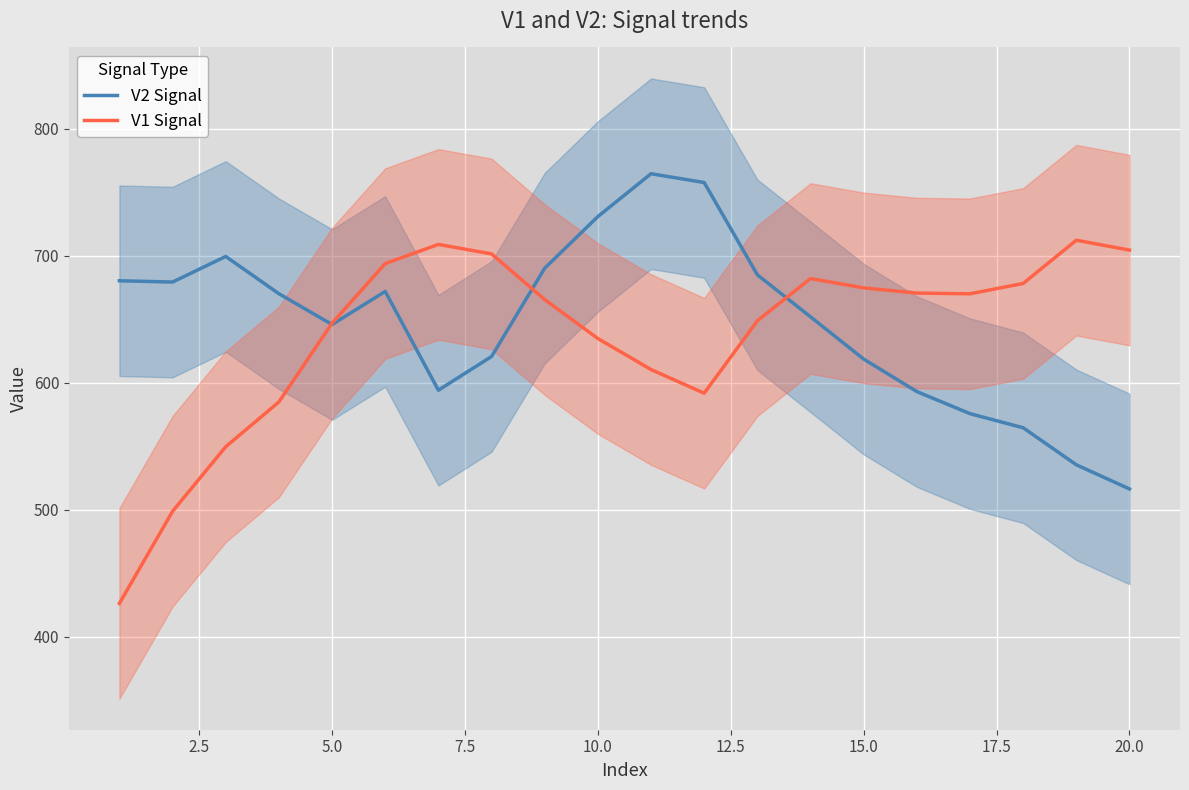

True or false: V2 Signal has a value of 169.9 at 10.0.

False